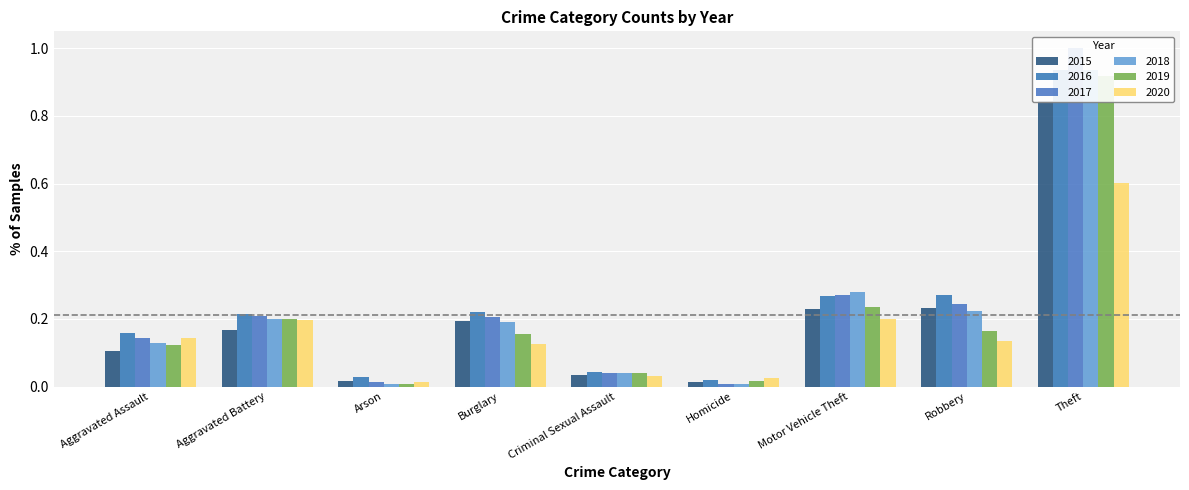

Which series has the widest spread of values?

2017